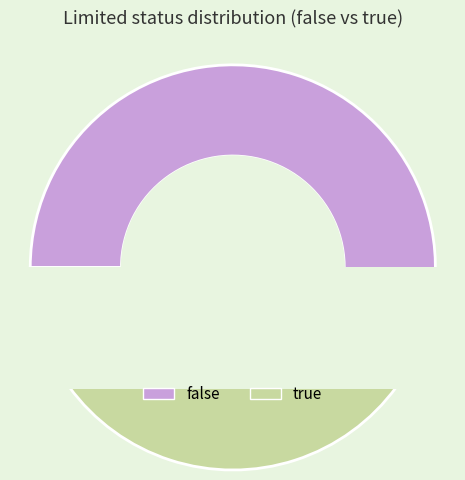

To the nearest percent, what portion does false represent?

60%